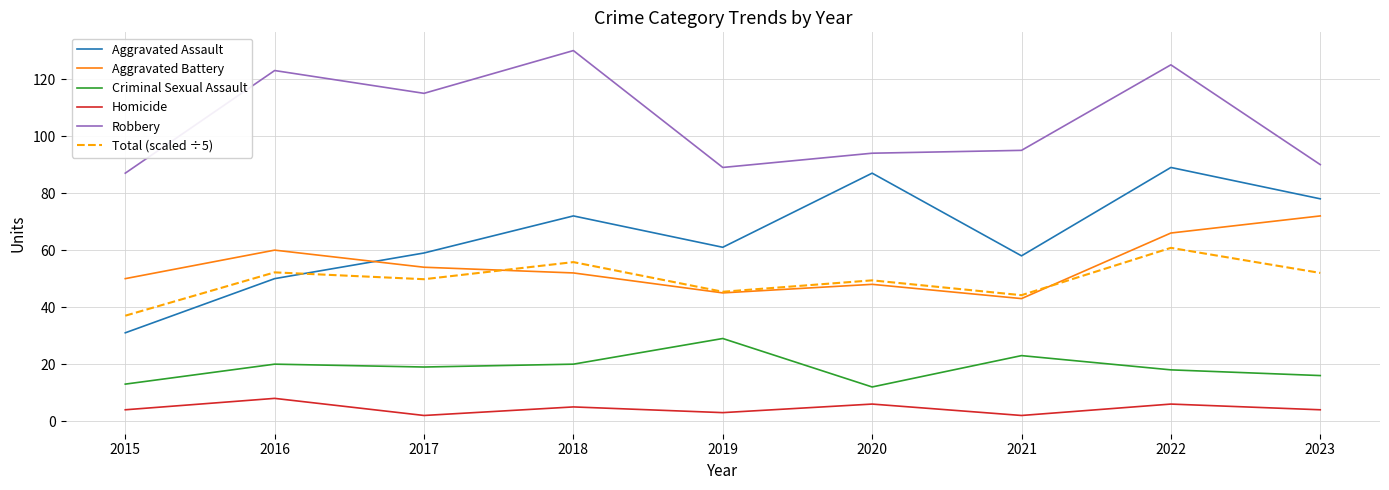

What are all the series names shown in the legend?

Aggravated Assault, Aggravated Battery, Criminal Sexual Assault, Homicide, Robbery, Total (scaled ÷5)